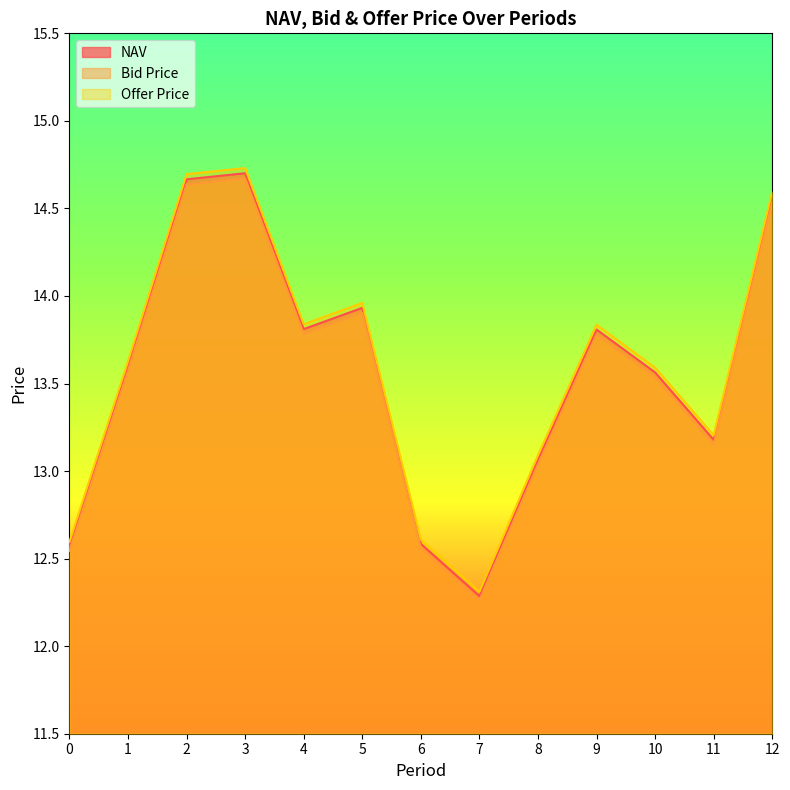

What is the sum of all Offer Price values?

176.7